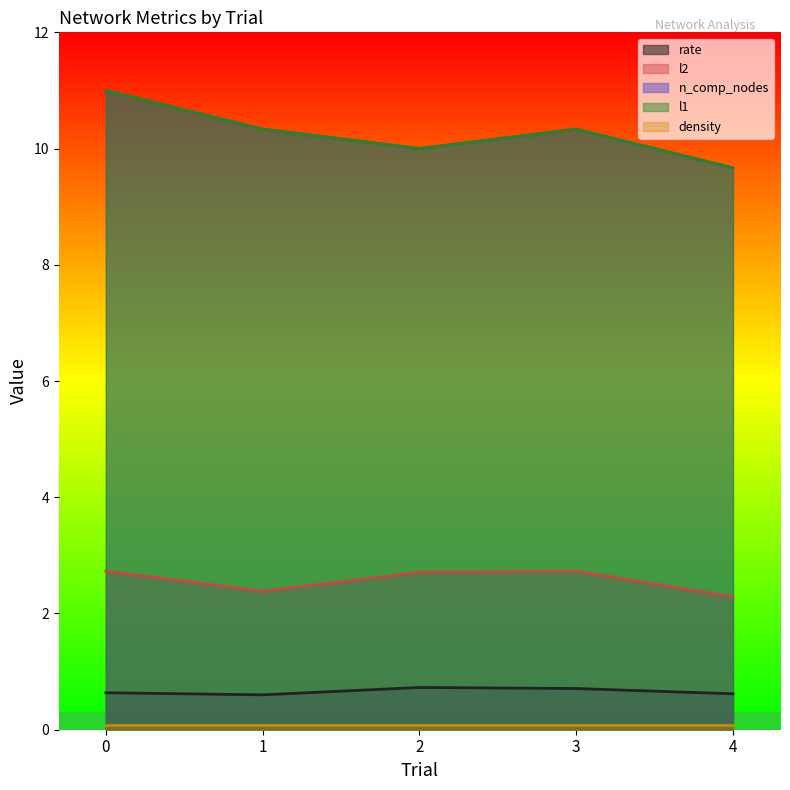

True or false: n_comp_nodes and l1 cross at least once.

False